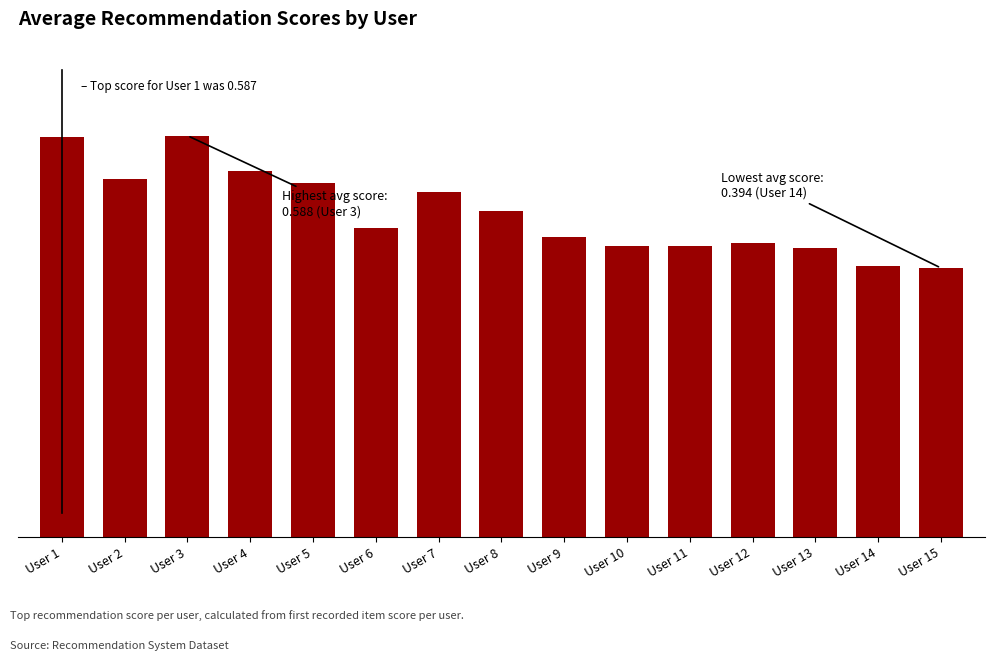

Are the bars horizontal?

No